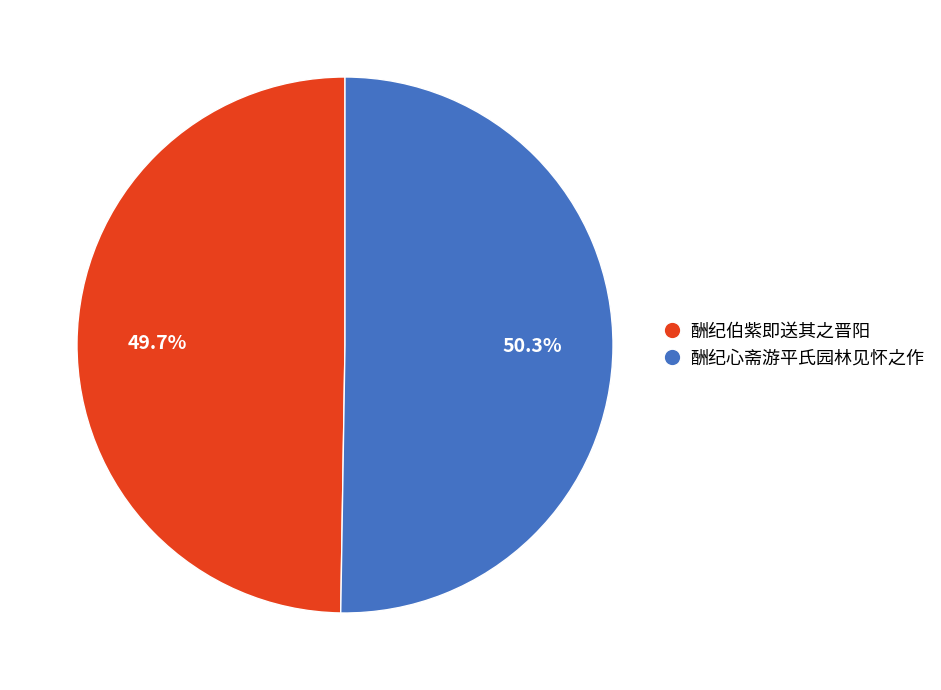

True or false: 酬纪心斋游平氏园林见怀之作 accounts for 50% of the total.

True